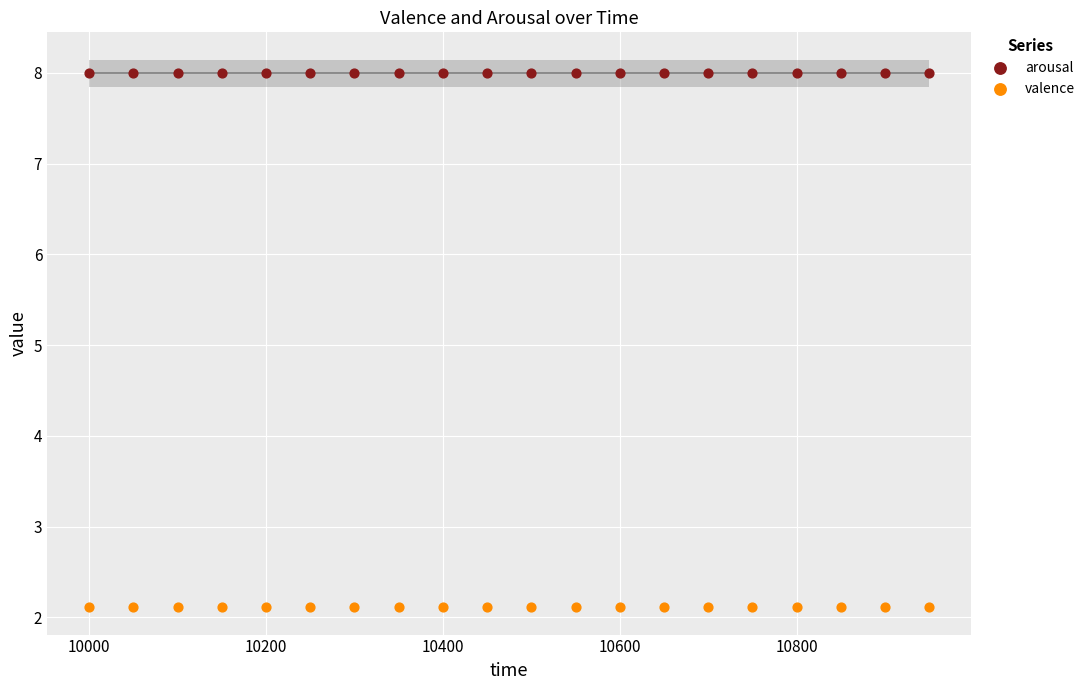

What are all the series names shown in the legend?

arousal, valence